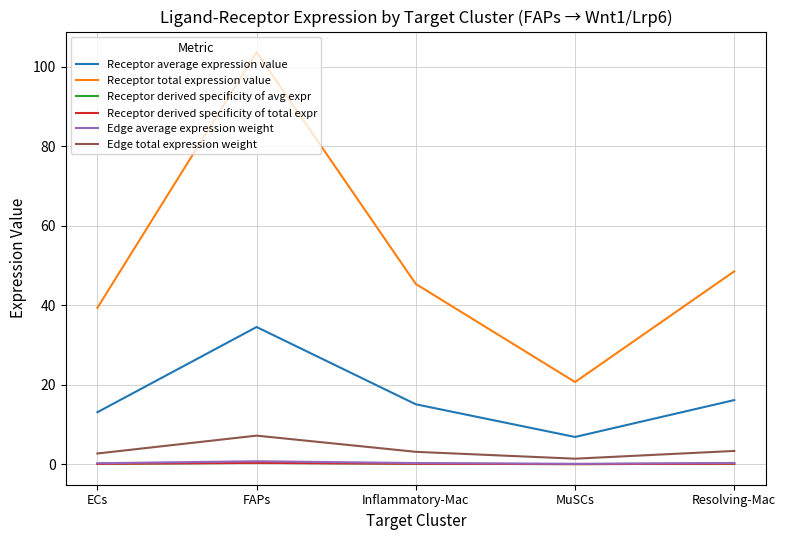

At how many categories does at least one series exceed 16?

5